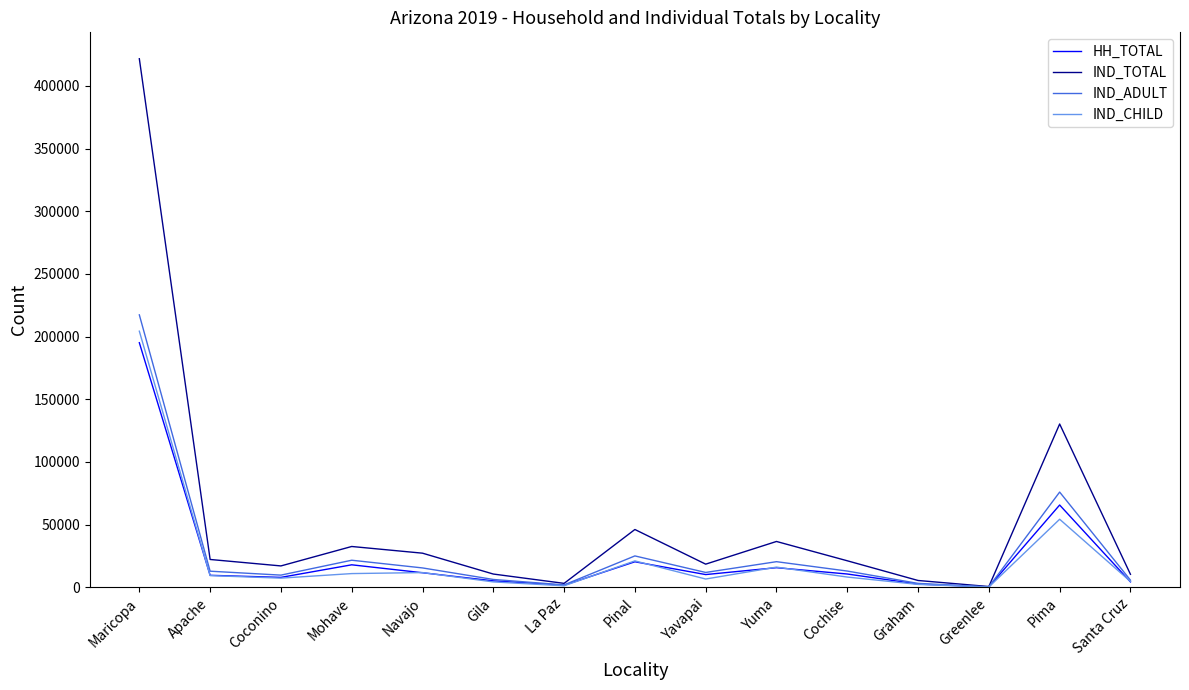

At which category is the sum across all series the highest?

Maricopa